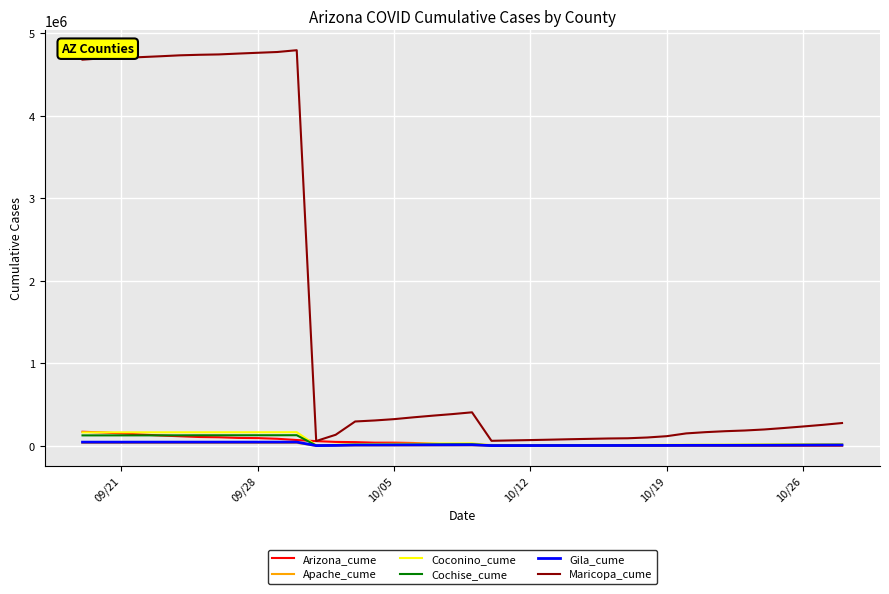

Which series has the largest total across all categories?

Maricopa_cume